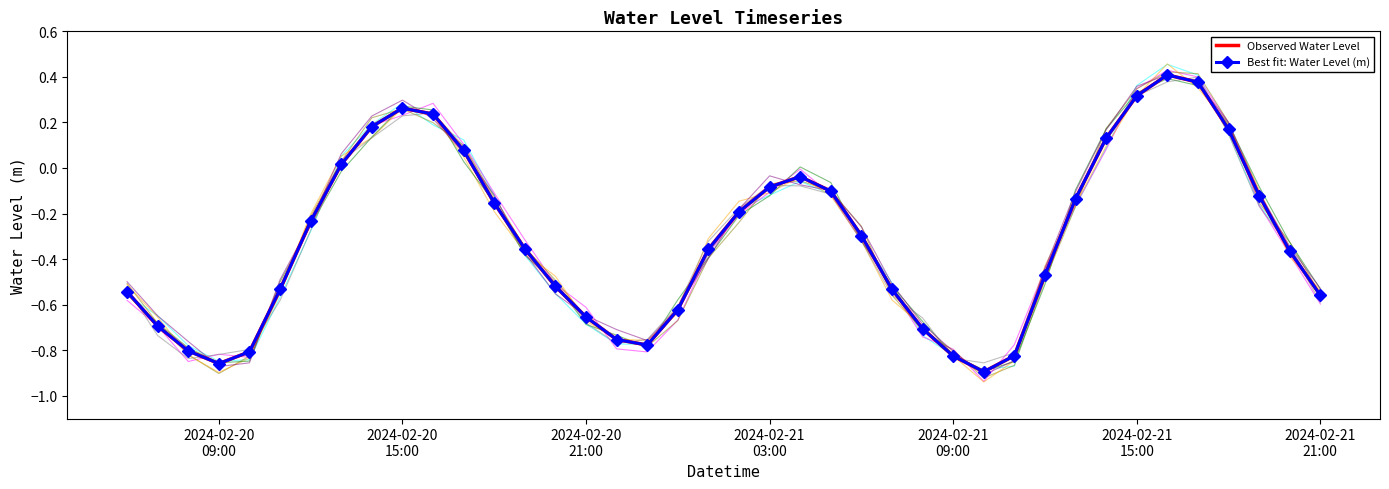

Reading left to right, list all the values displayed in this chart.

Observed Water Level: -0.5	-0.7	-0.8	-0.9	-0.8	-0.5	-0.2	0.0	0.2	0.3	0.2	0.1	-0.2	-0.4	-0.5	-0.7	-0.8	-0.8	-0.6	-0.4	-0.2	-0.1	-0.0	-0.1	-0.3	-0.5	-0.7	-0.8	-0.9	-0.8	-0.5	-0.1	0.1	0.3	0.4	0.4	0.2	-0.1	-0.4	-0.6
Best fit: Water Level (m): -0.5	-0.7	-0.8	-0.9	-0.8	-0.5	-0.2	0.0	0.2	0.3	0.2	0.1	-0.2	-0.4	-0.5	-0.7	-0.8	-0.8	-0.6	-0.4	-0.2	-0.1	-0.0	-0.1	-0.3	-0.5	-0.7	-0.8	-0.9	-0.8	-0.5	-0.1	0.1	0.3	0.4	0.4	0.2	-0.1	-0.4	-0.6